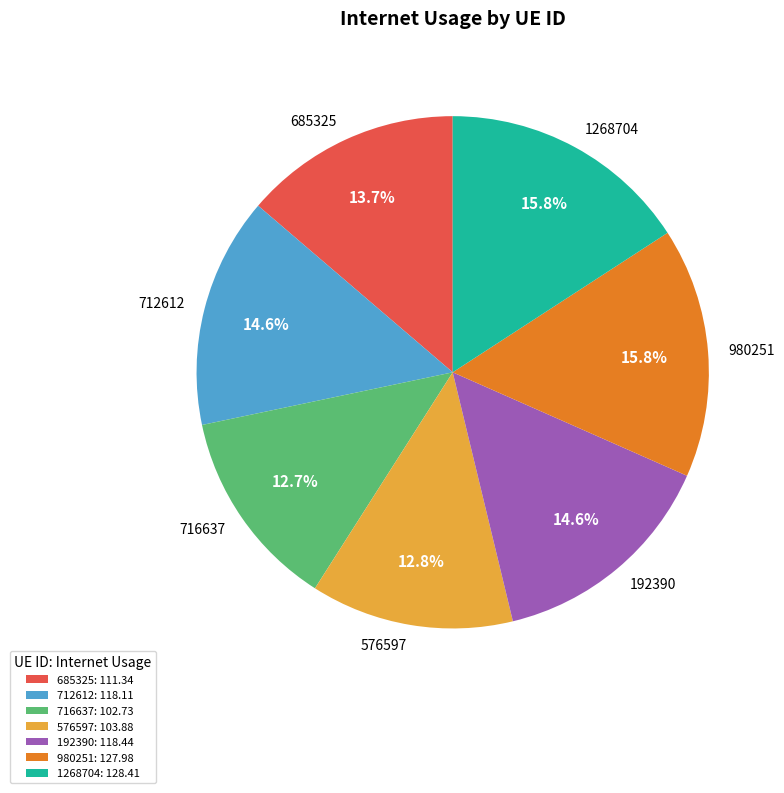

Is it true that 192390 is 15% of the pie?

True